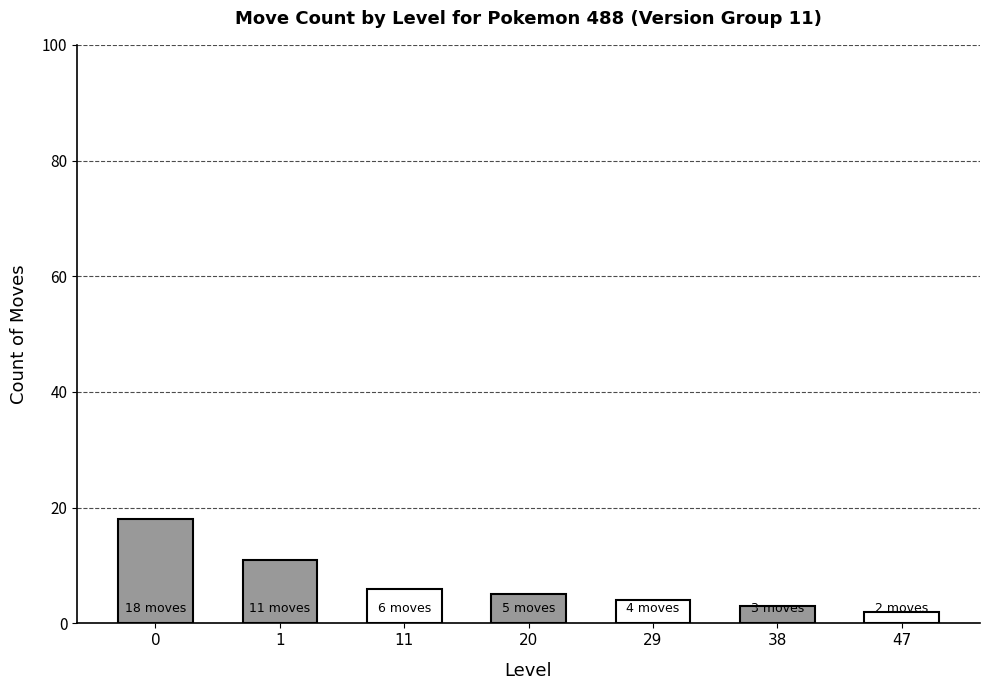

How many categories are shown in the chart?

7